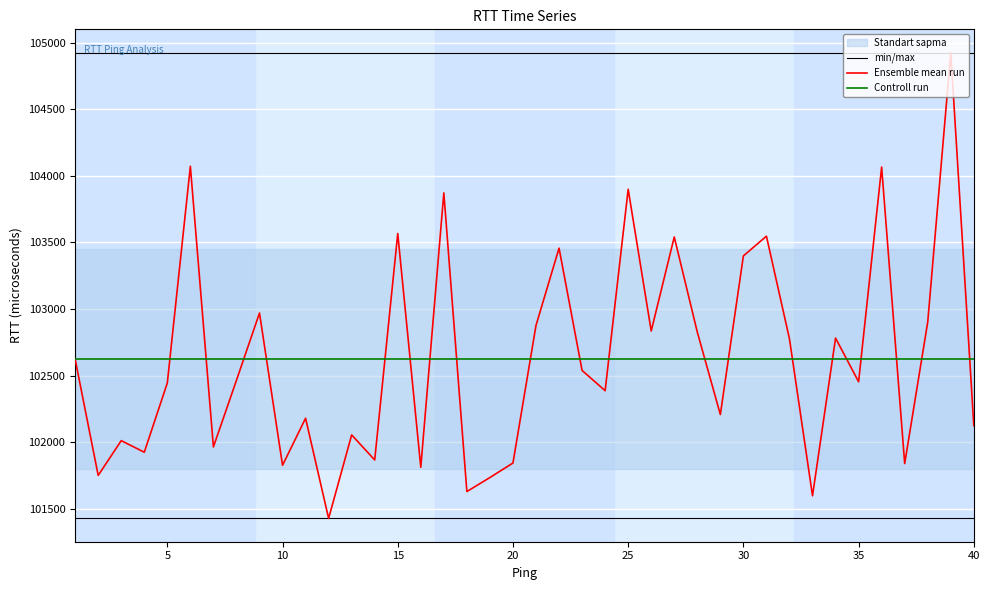

What is the sum of all Ensemble mean run values?

4104989.0